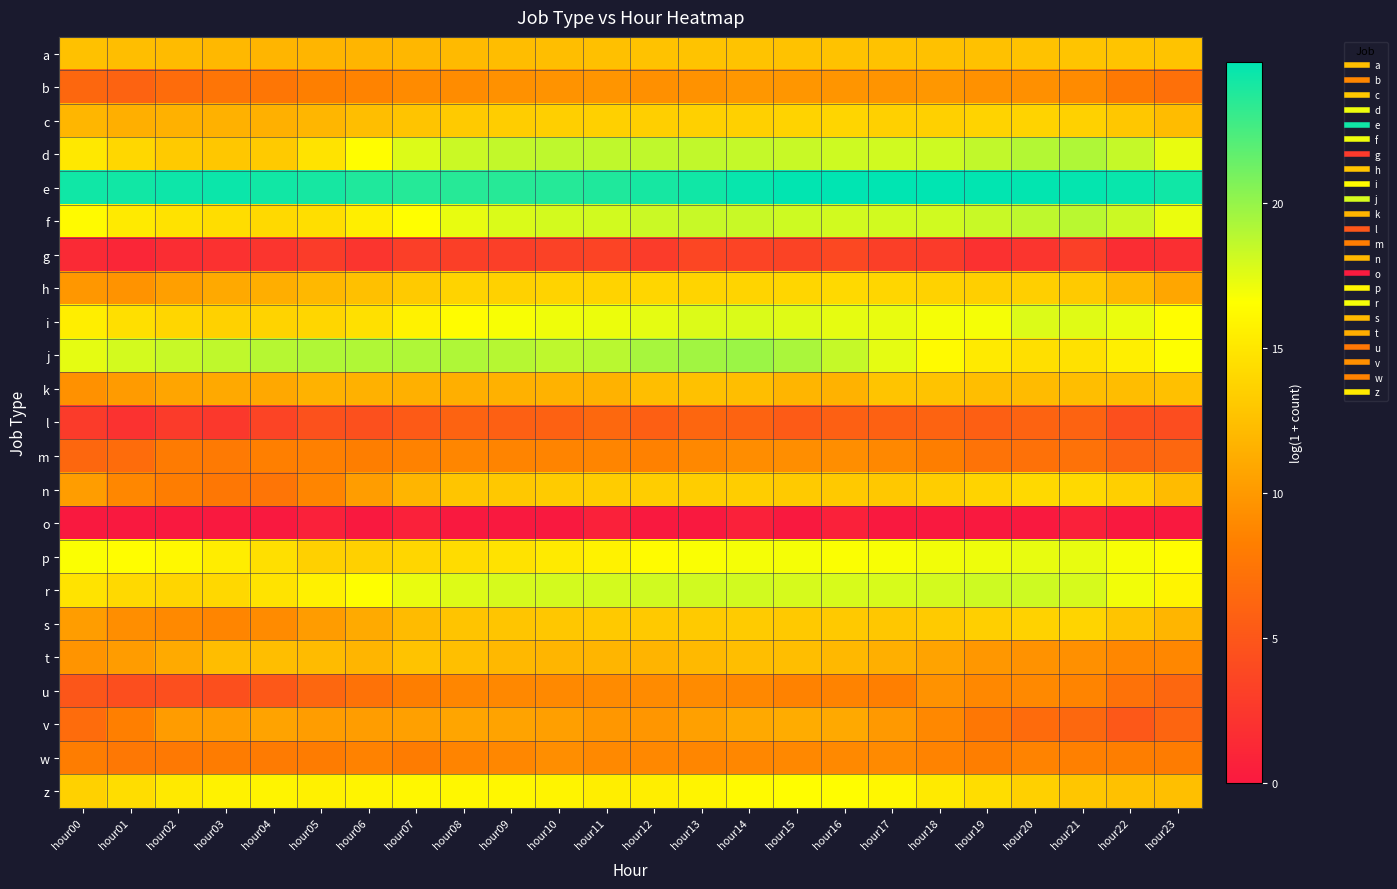

Which has a higher value, hour04 or hour00?

hour00